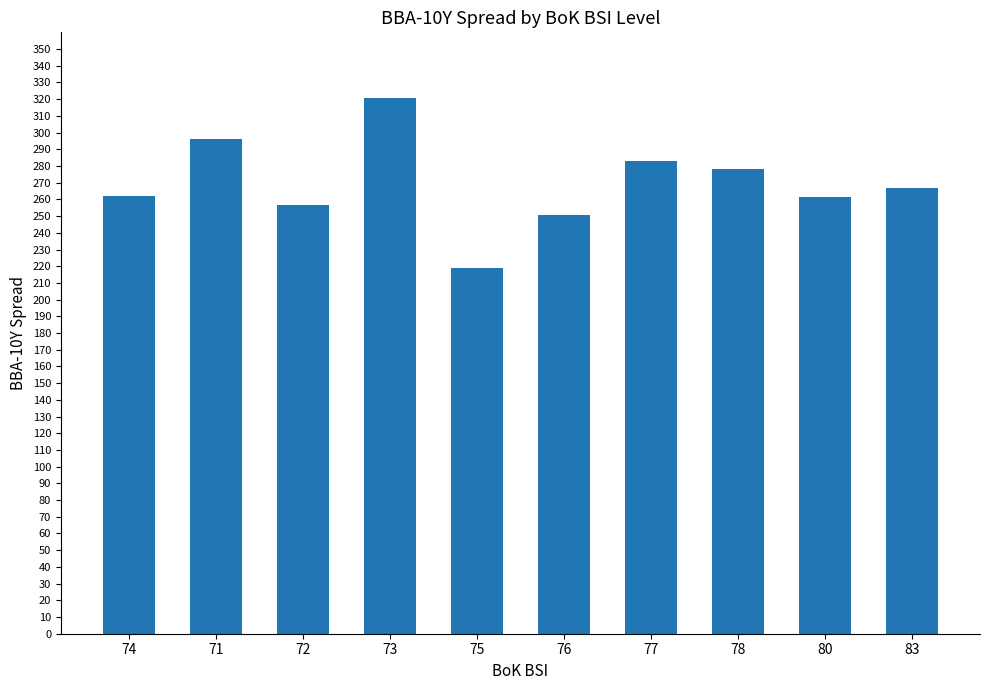

What is the ratio of the value at 78 to the value at 80?

1.1